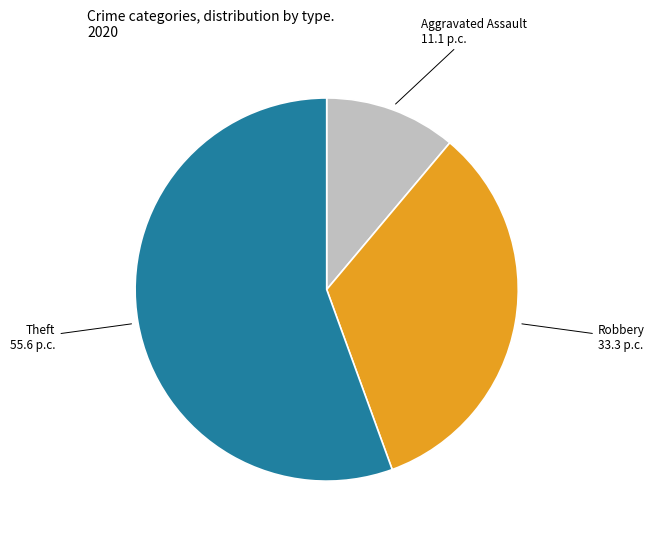

Is there a majority slice in this chart?

Yes